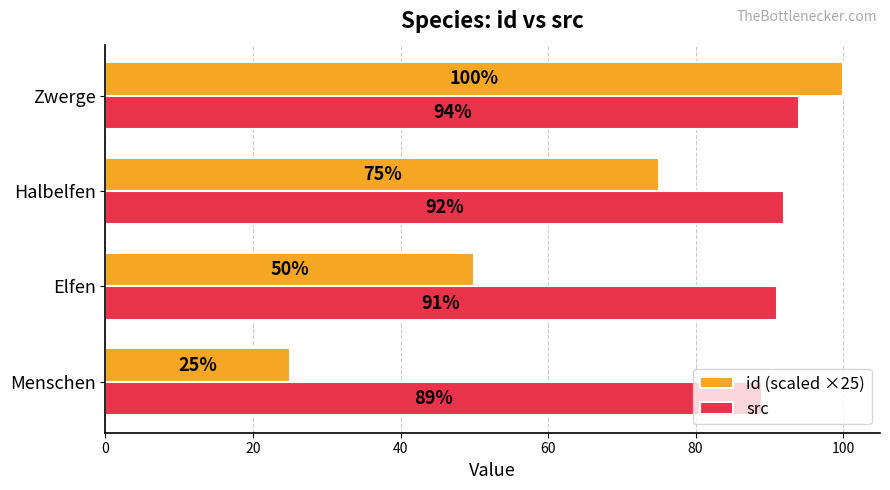

What is the highest value of the id (scaled ×25) series?

100